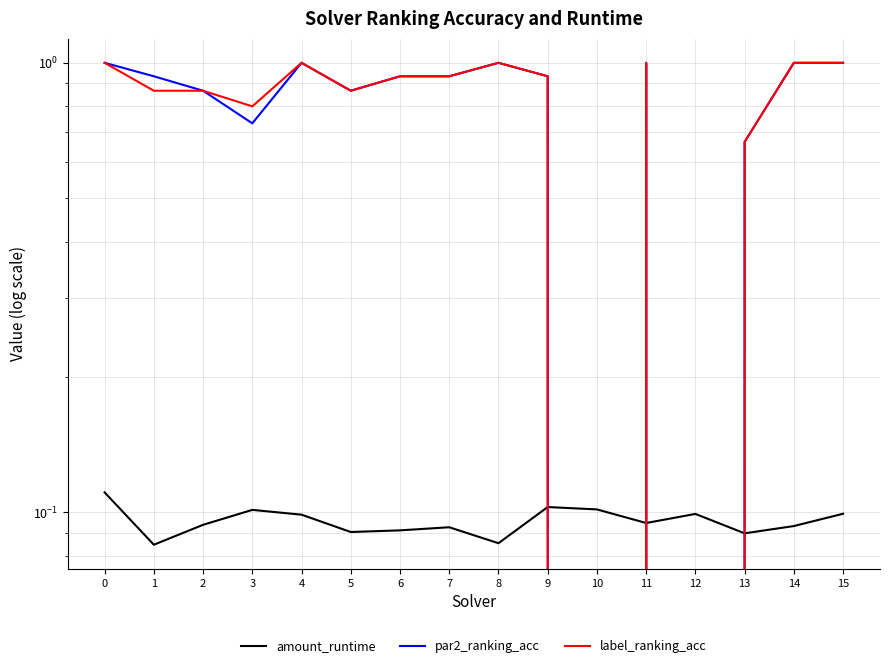

Is it true that label_ranking_acc equals 0.0 at 10?

True